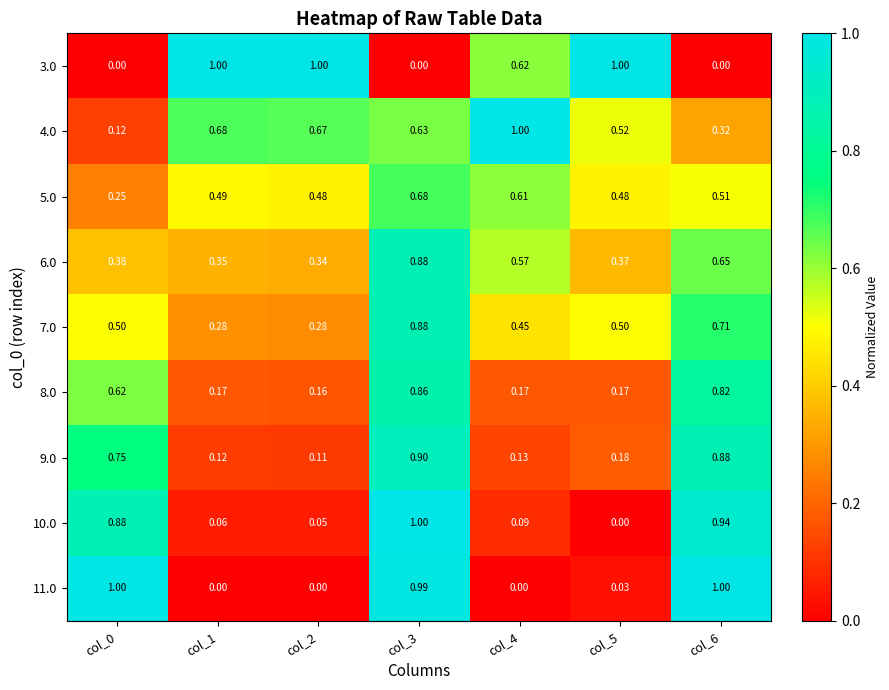

Is the value of 4.0 at col_6 greater than the value of 11.0 at col_2?

Yes